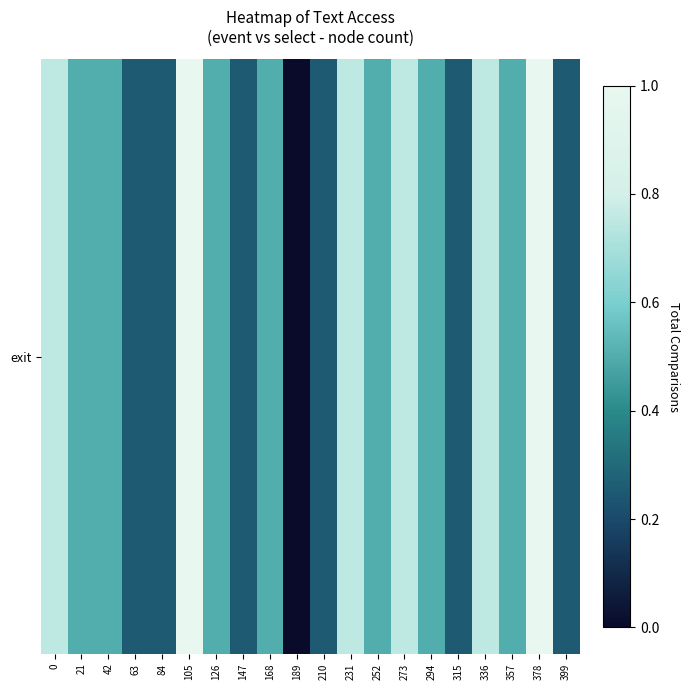

What value does the data have at 147?

0.2